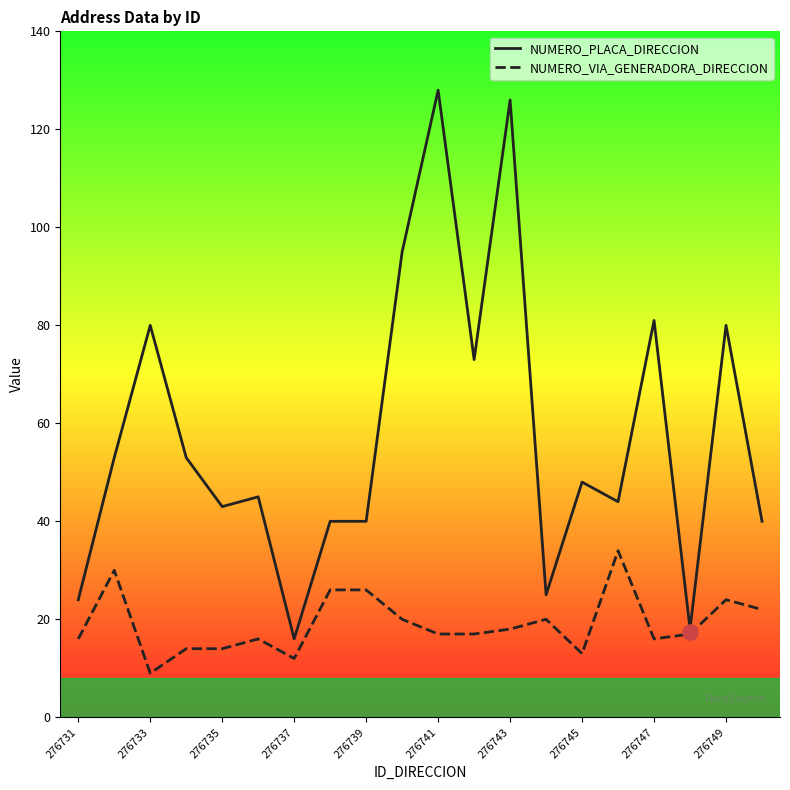

Which series reaches the maximum Y coordinate?

NUMERO_PLACA_DIRECCION